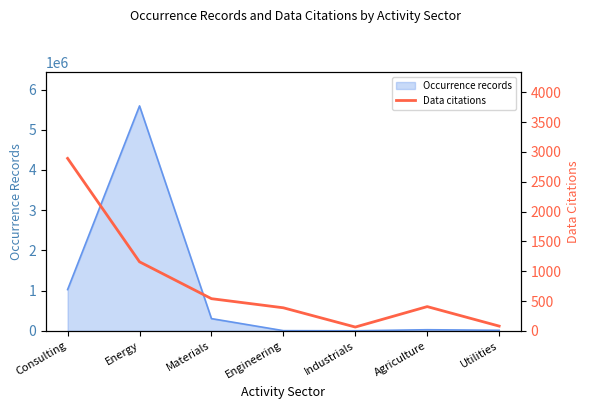

What is the maximum value shown in the chart?

2892